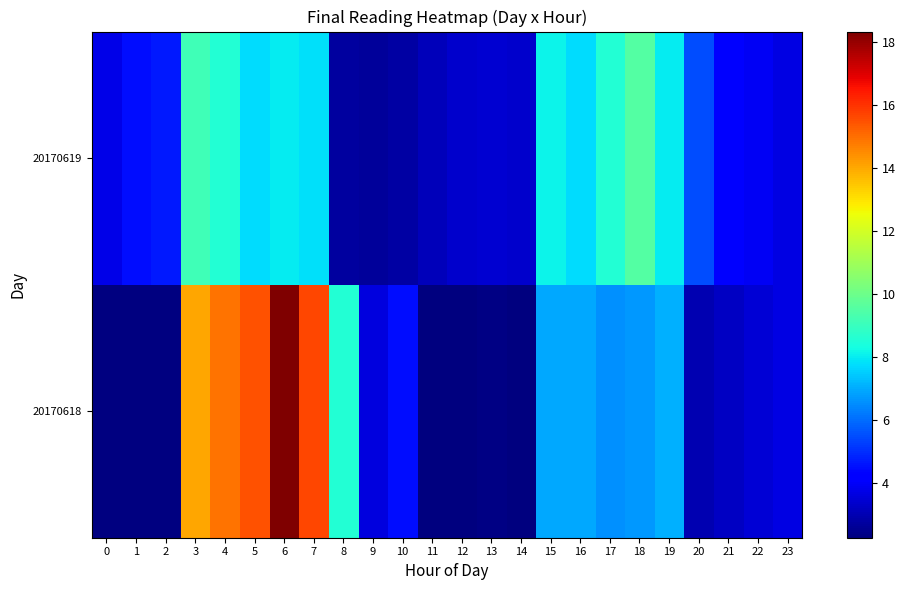

Which series has the widest spread of values?

20170619